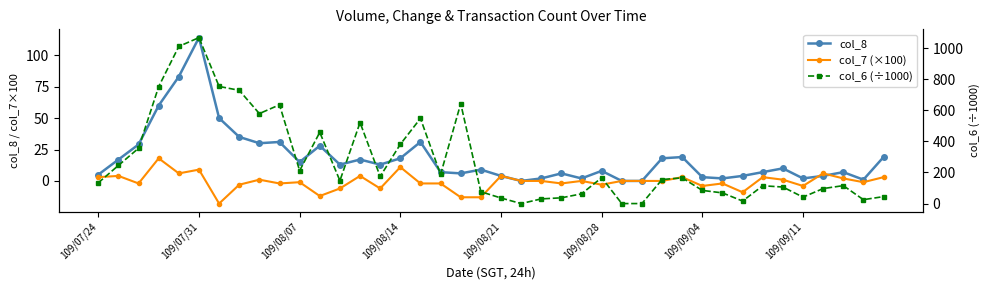

Between which two adjacent categories do col_8 and col_7 (×100) first intersect?

35 and 36